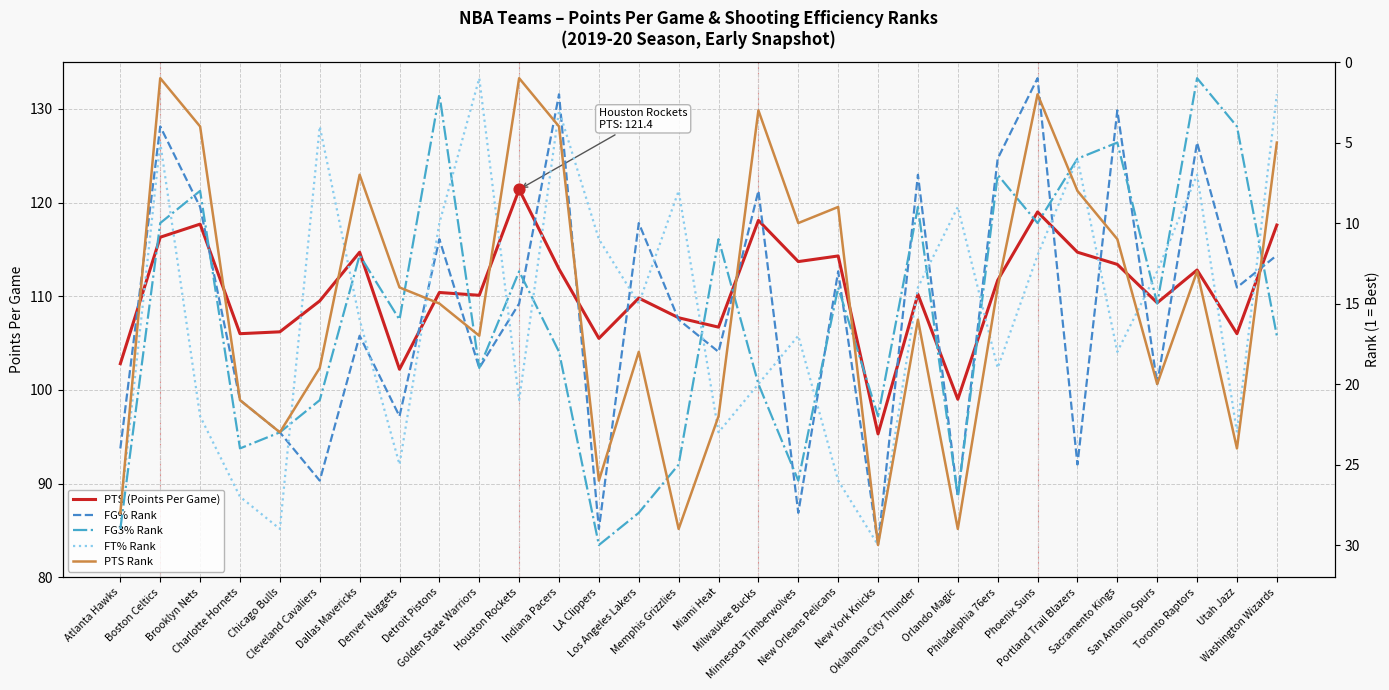

Which series has the largest total across all categories?

PTS (Points Per Game)